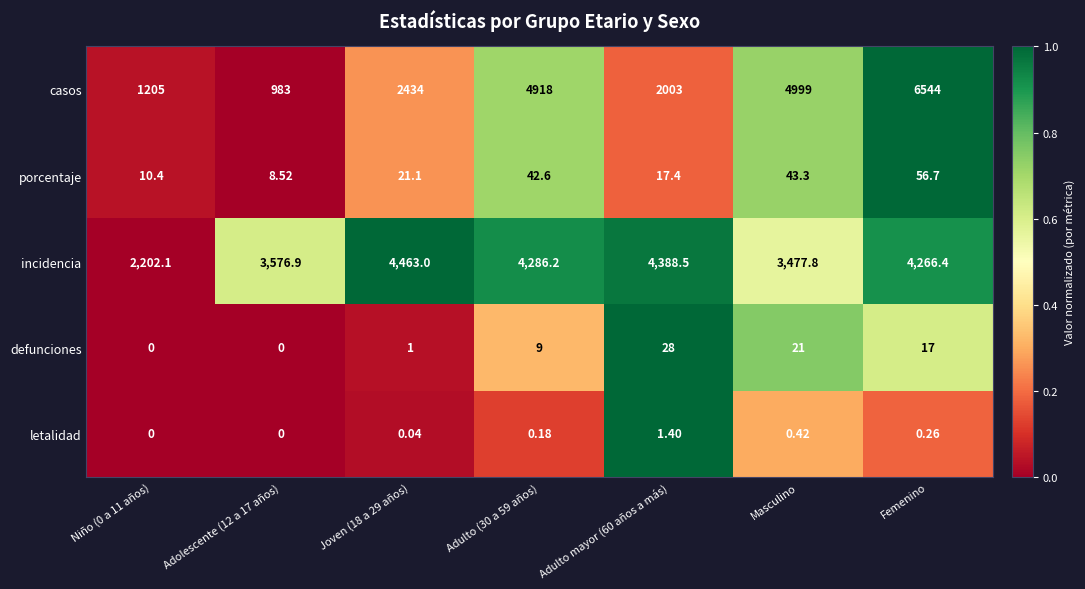

How many data points does each series have?

7